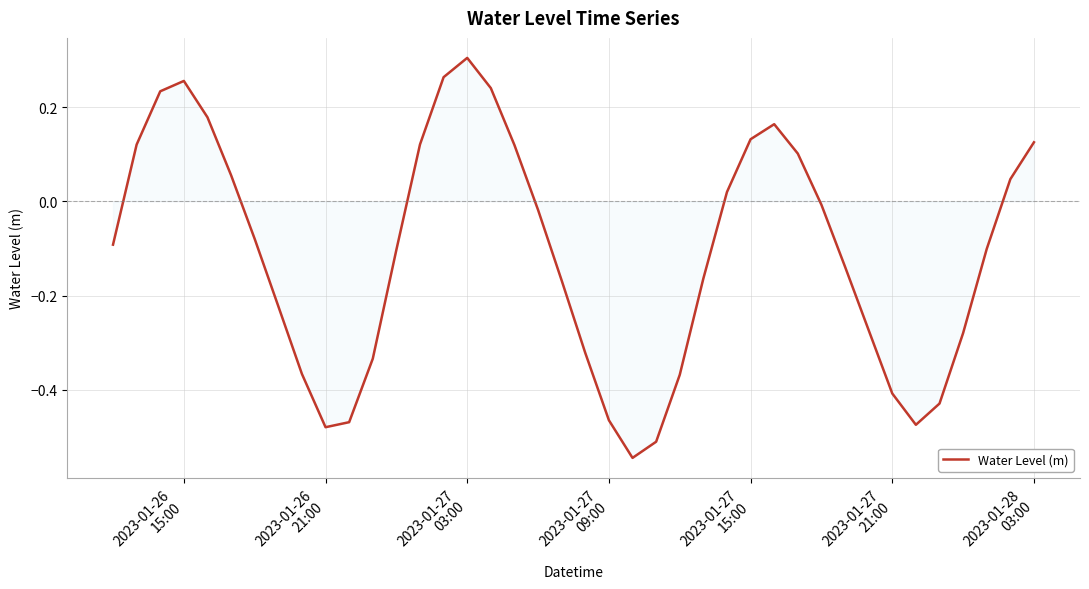

What is the difference between the maximum and minimum values?

0.9